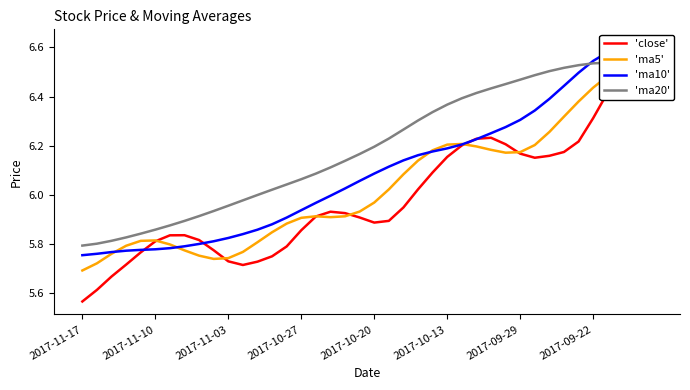

List the labels in order of 'ma10' value, largest first.

39, 38, 37, 36, 35, 34, 33, 32, 31, 30, 29, 28, 27, 26, 25, 24, 23, 22, 21, 20, 19, 18, 17, 16, 15, 14, 13, 12, 11, 10, 9, 8, 2017-09-22, 2017-09-29, 2017-10-13, 2017-10-20, 2017-10-27, 2017-11-03, 2017-11-10, 2017-11-17